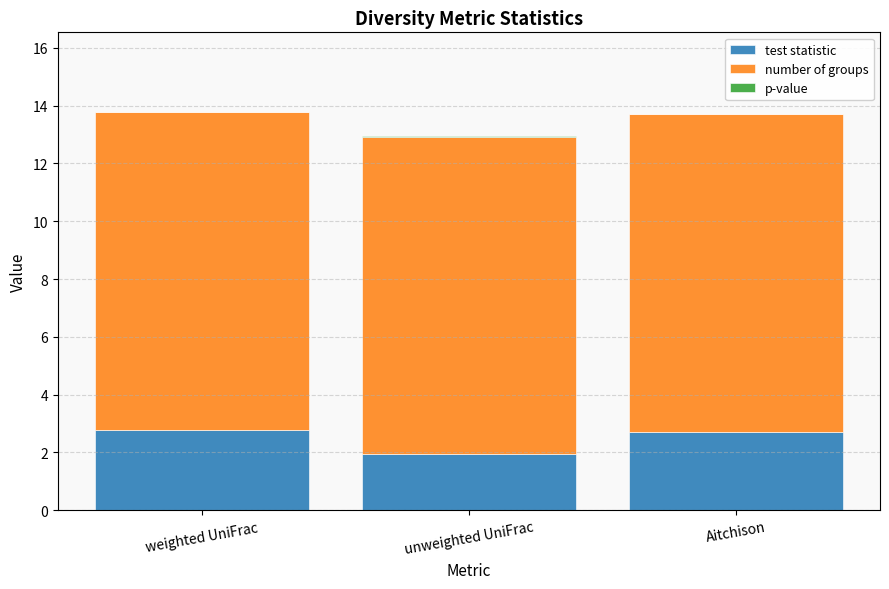

Is it true that test statistic equals 0.7 at weighted UniFrac?

False